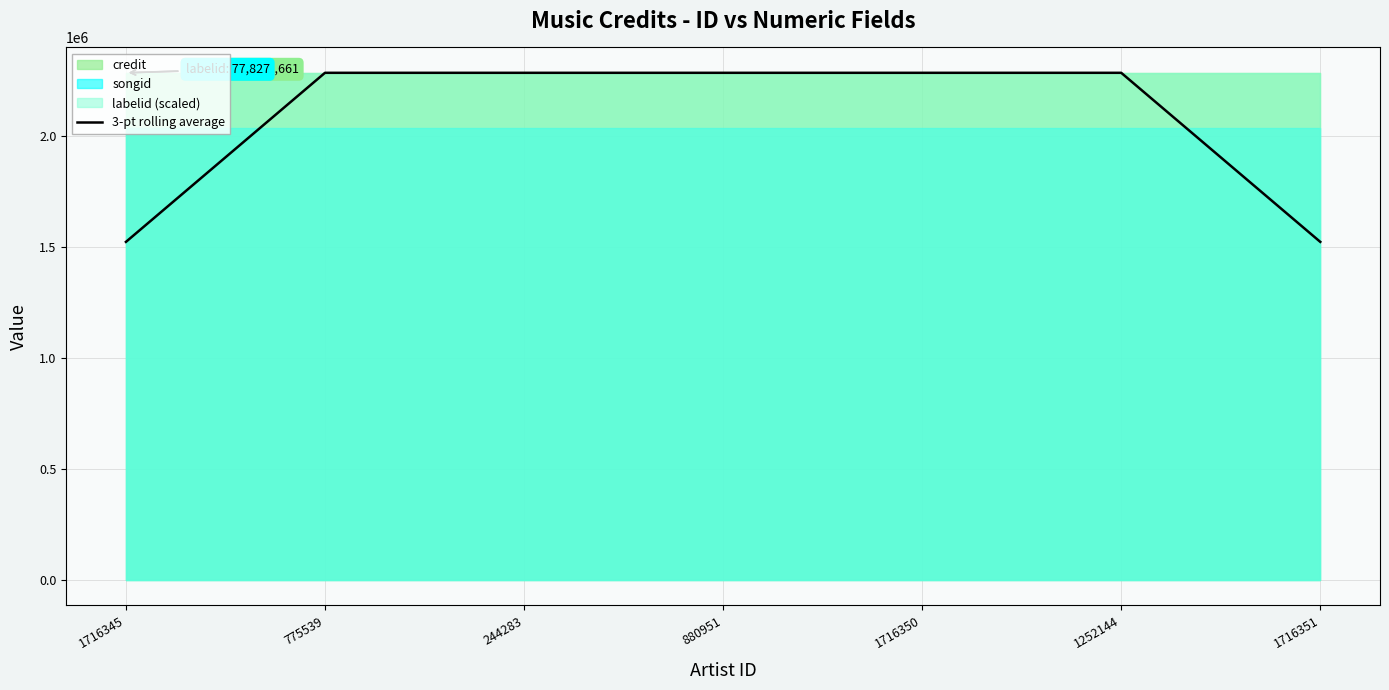

Is it true that the value at 775539 is 559519?

False